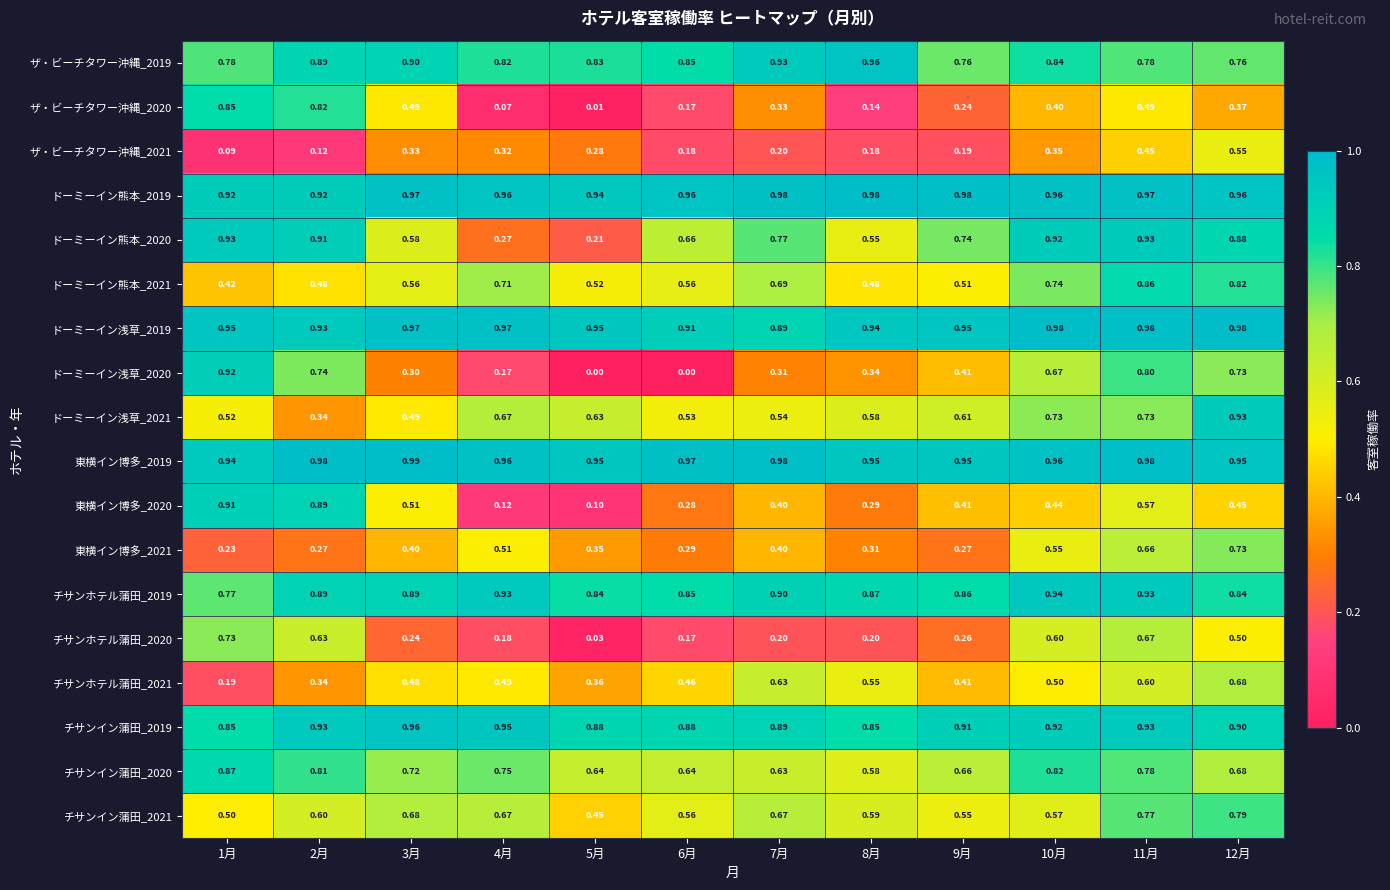

Which has a higher value, 12月 or 10月?

10月